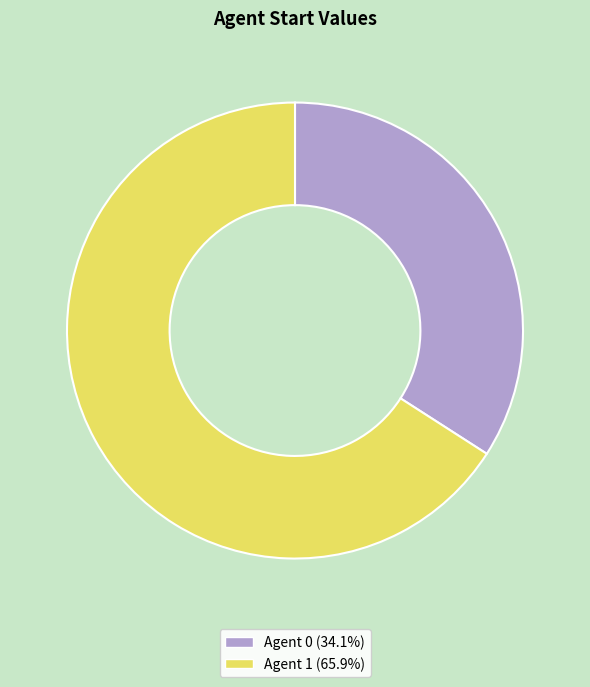

Is there a majority slice in this chart?

Yes